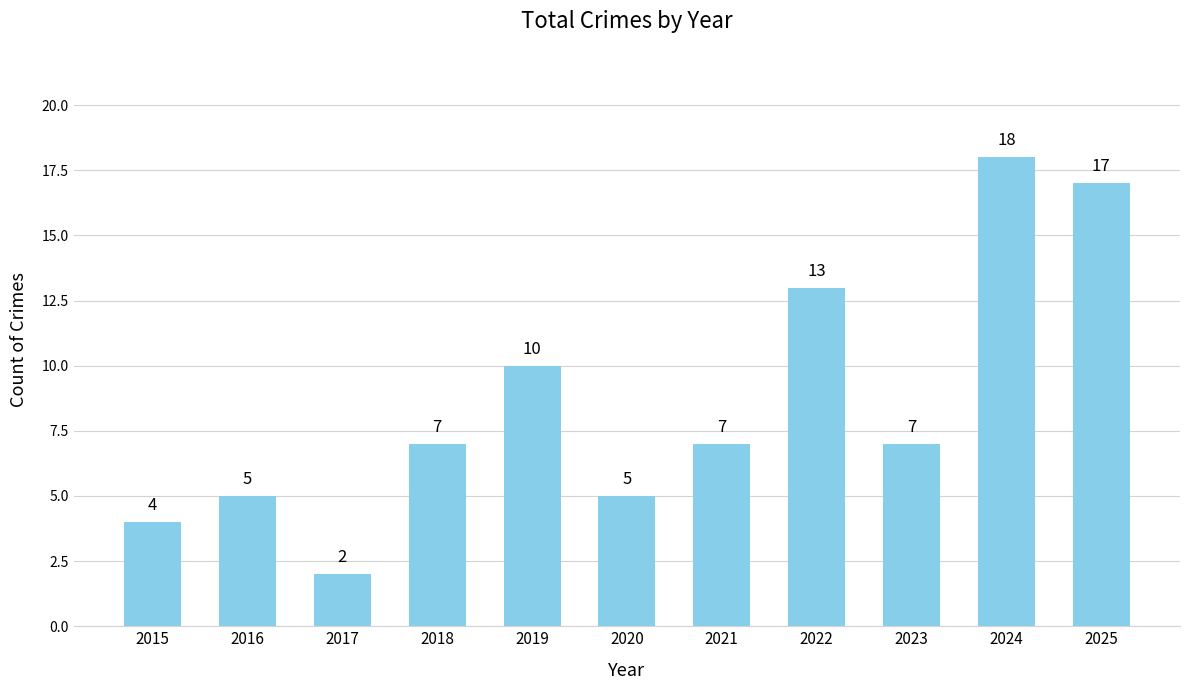

Reading right to left, what are all the values shown in this chart?

2025=17	2024=18	2023=7	2022=13	2021=7	2020=5	2019=10	2018=7	2017=2	2016=5	2015=4